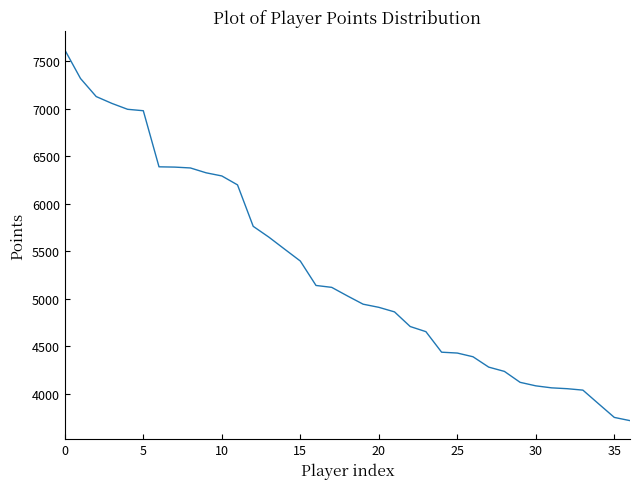

What is the smallest value displayed?

3719